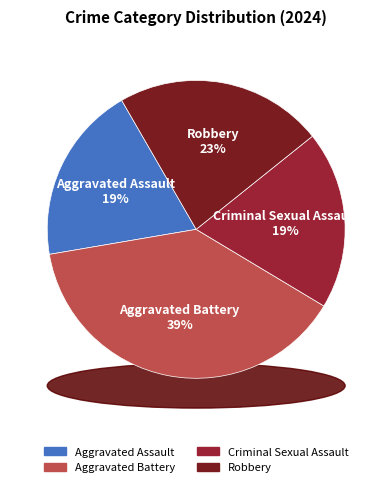

How many segments does this pie chart have?

4